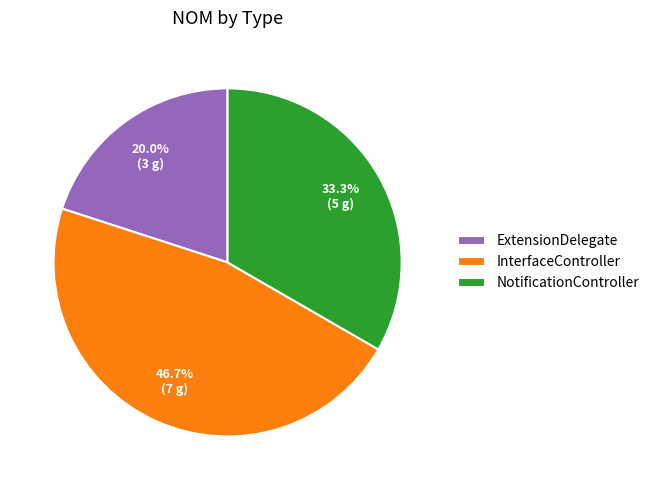

How many segments does this pie chart have?

3